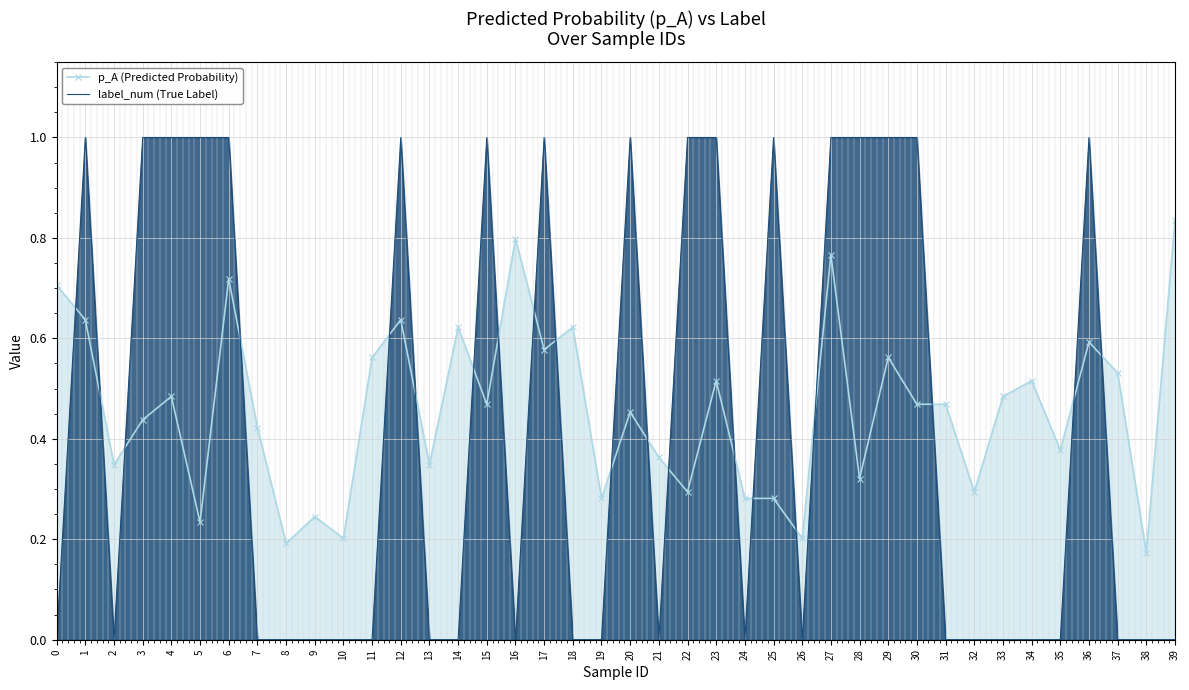

How many distinct data groups are displayed?

2